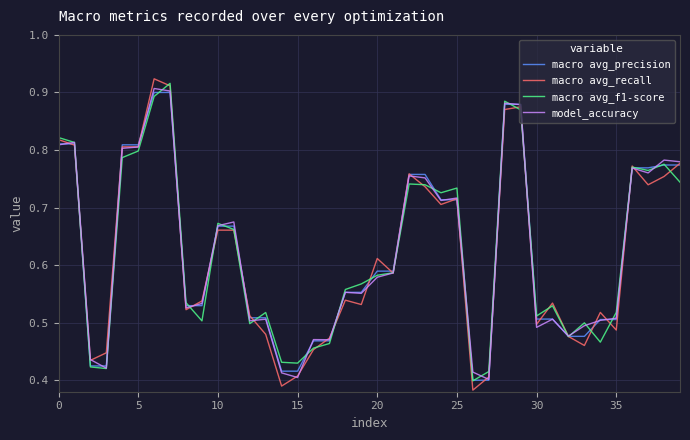

Count the number of categories in the chart.

40